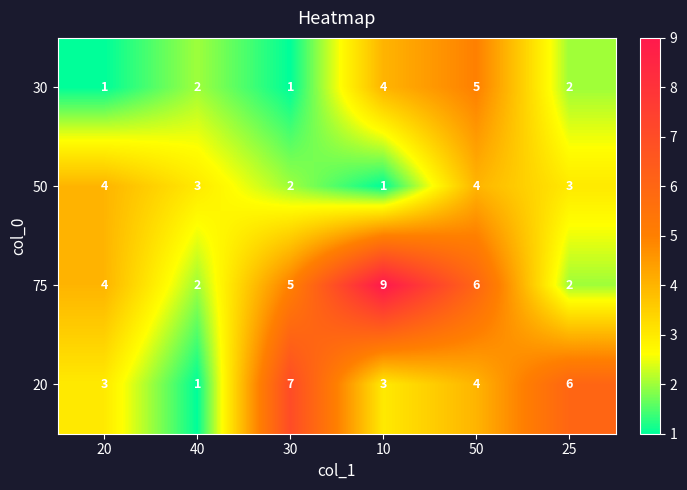

What is the difference between the maximum and minimum values in the 75 series?

7